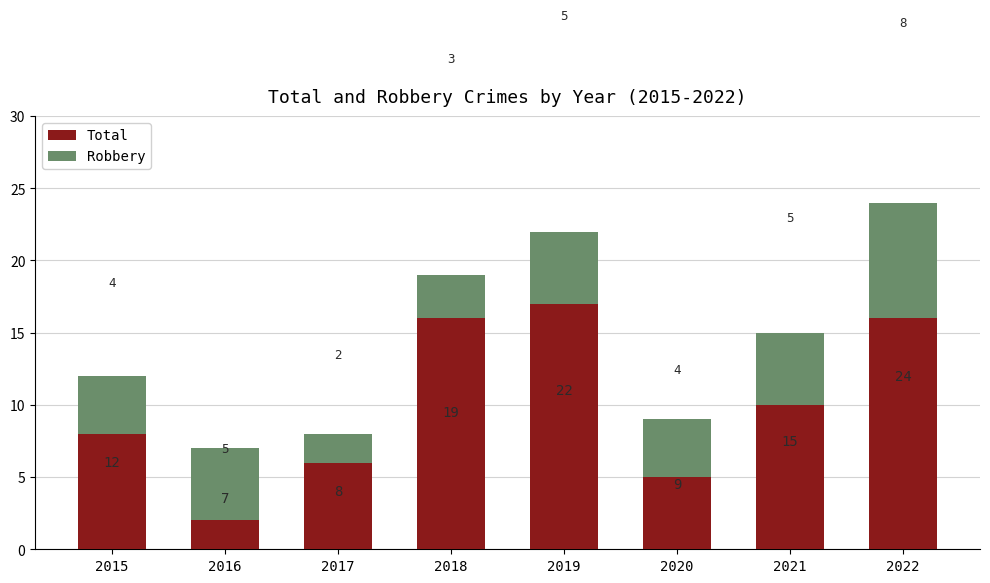

What is the value of the Total bar at the 1st from the left?

12